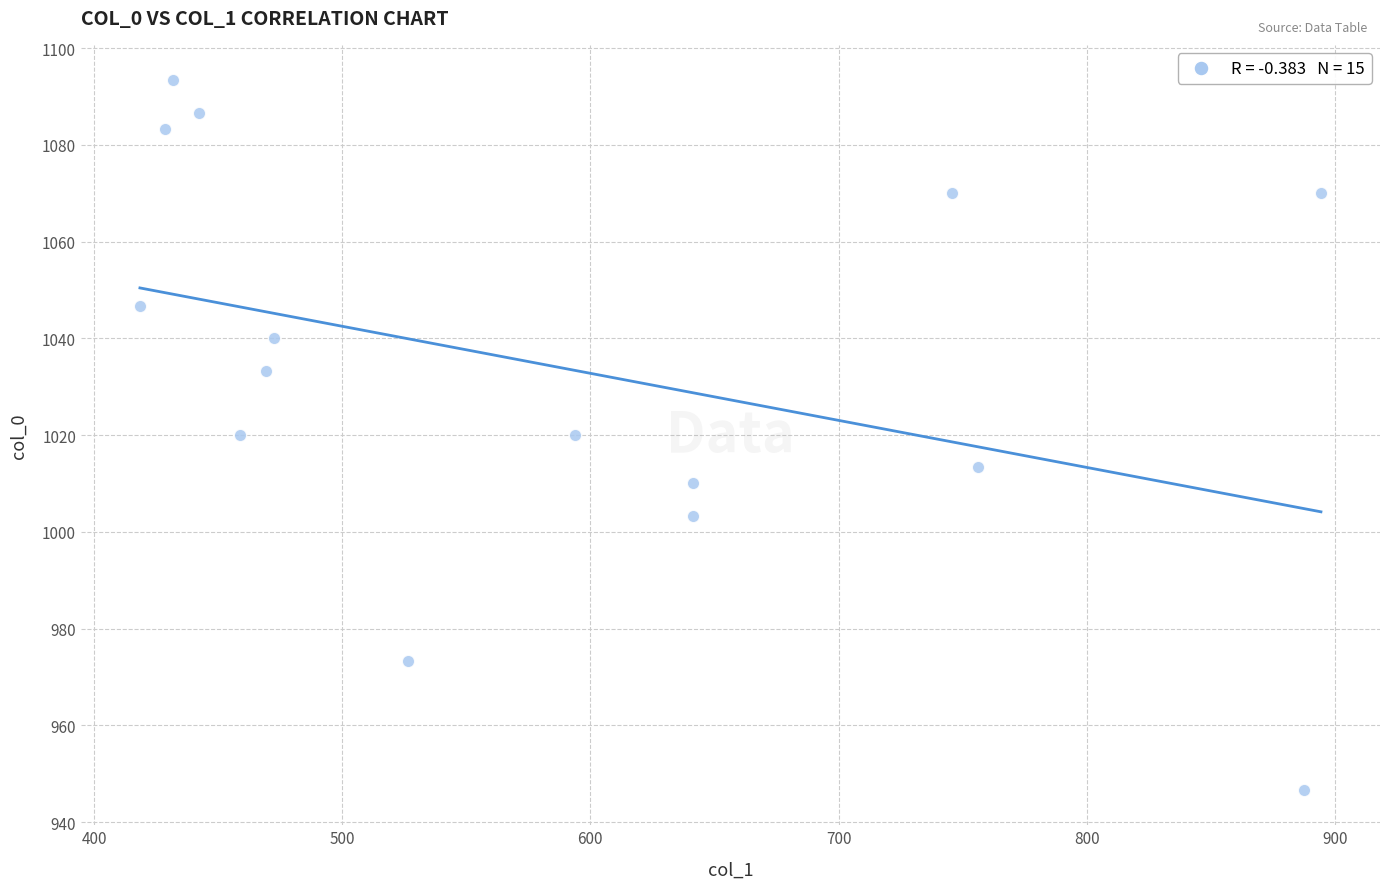

What is the range of Y values (max minus min)?

146.7